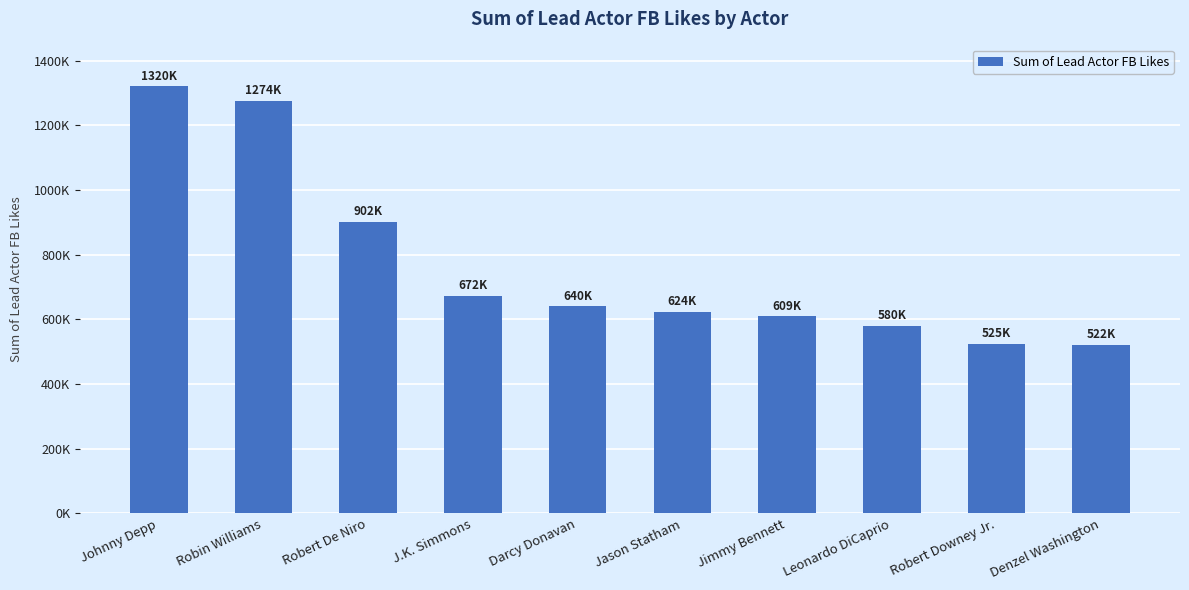

What is the change in value from Darcy Donavan to Denzel Washington?

-118000